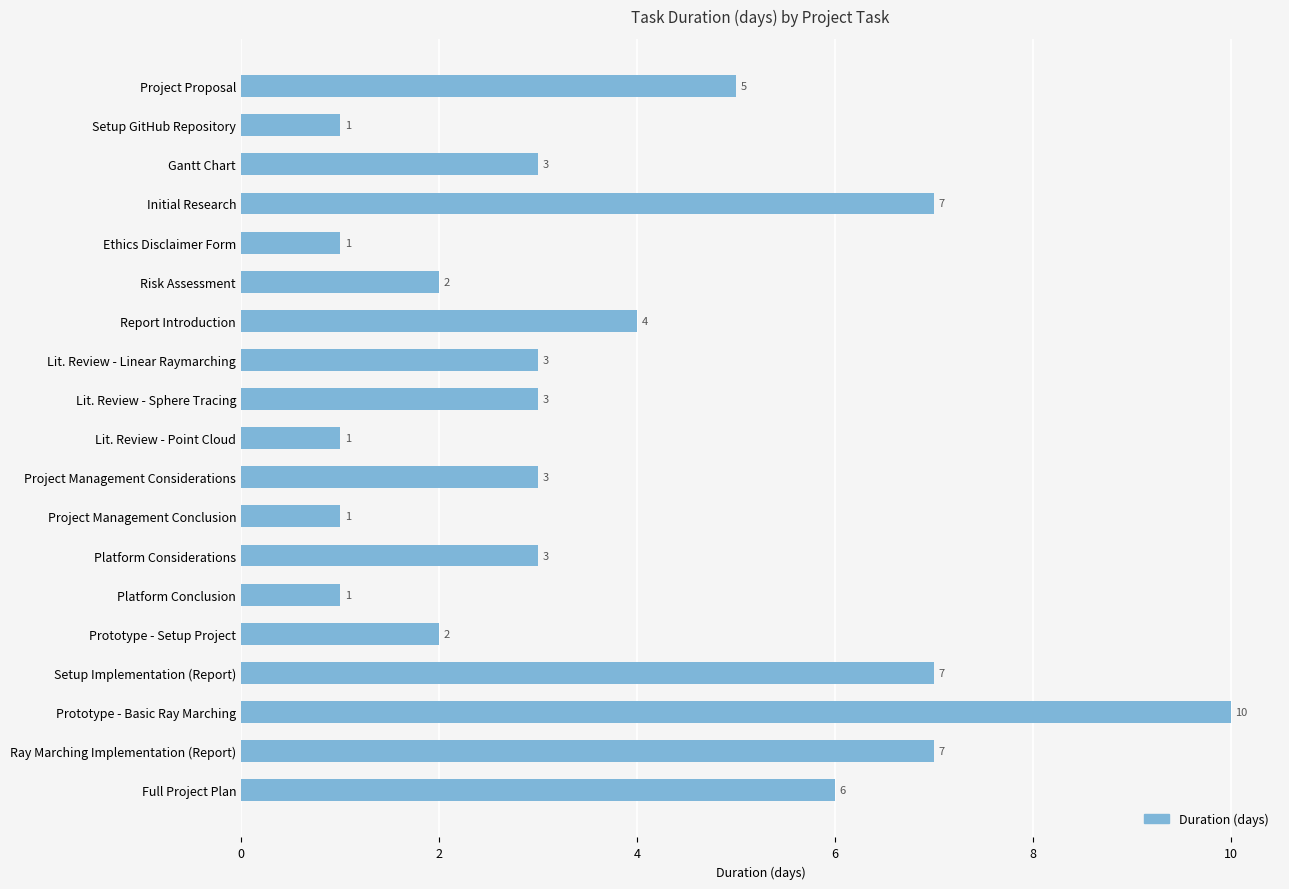

What is the greatest value displayed?

10